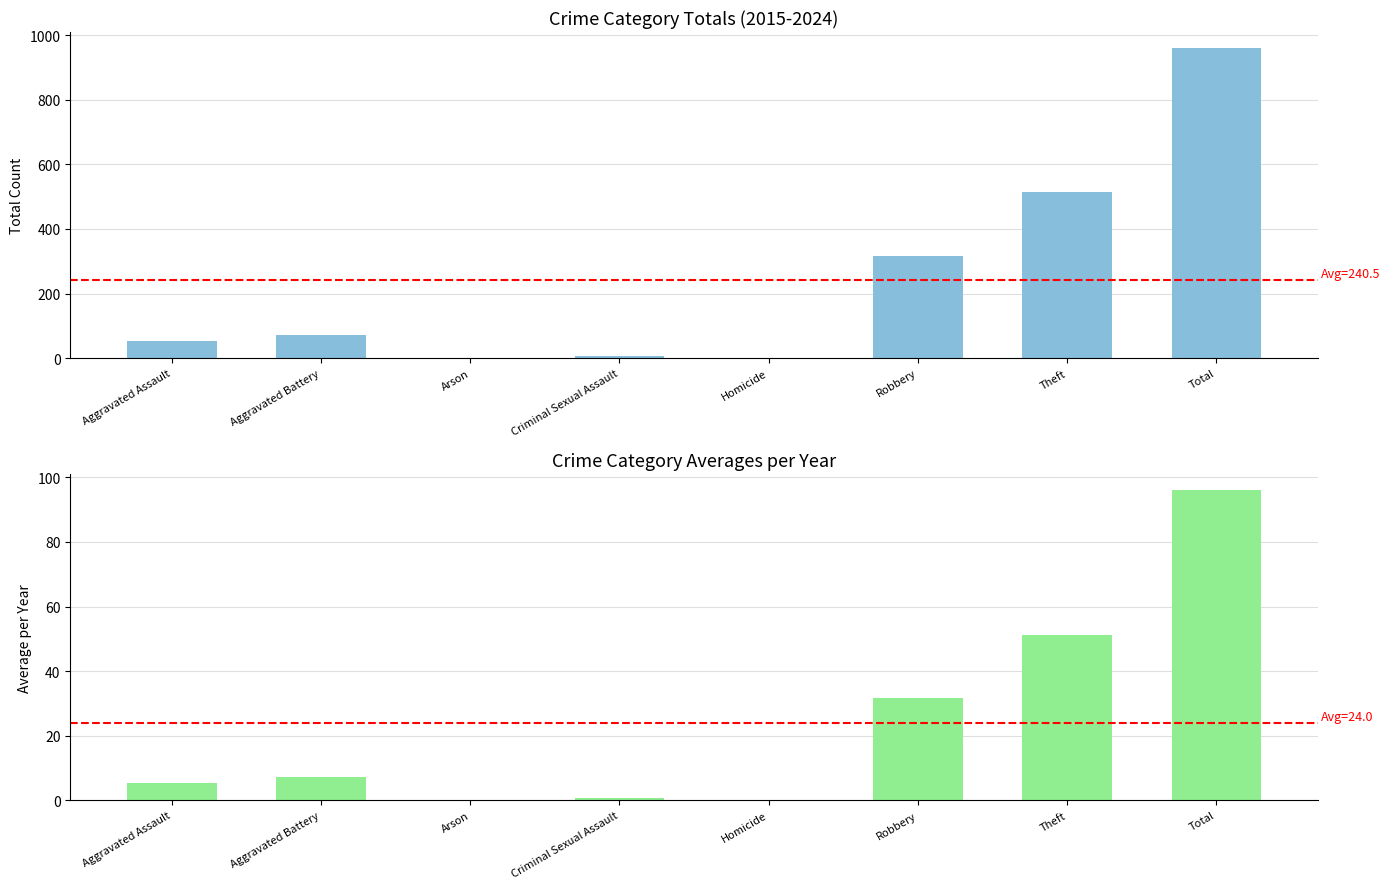

What is the value of the Total Count bar at the 6th from the left?

316.0